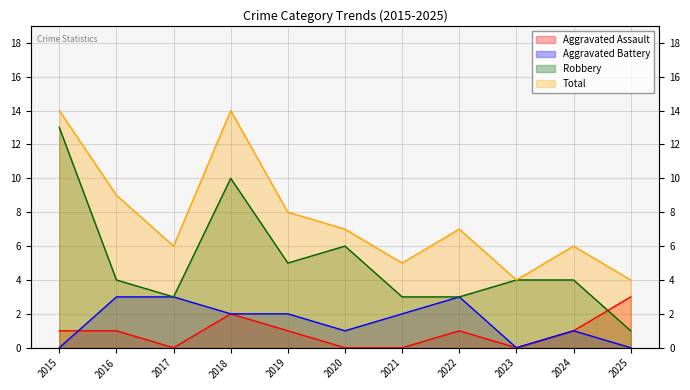

Where is the first local minimum for Total?

2017